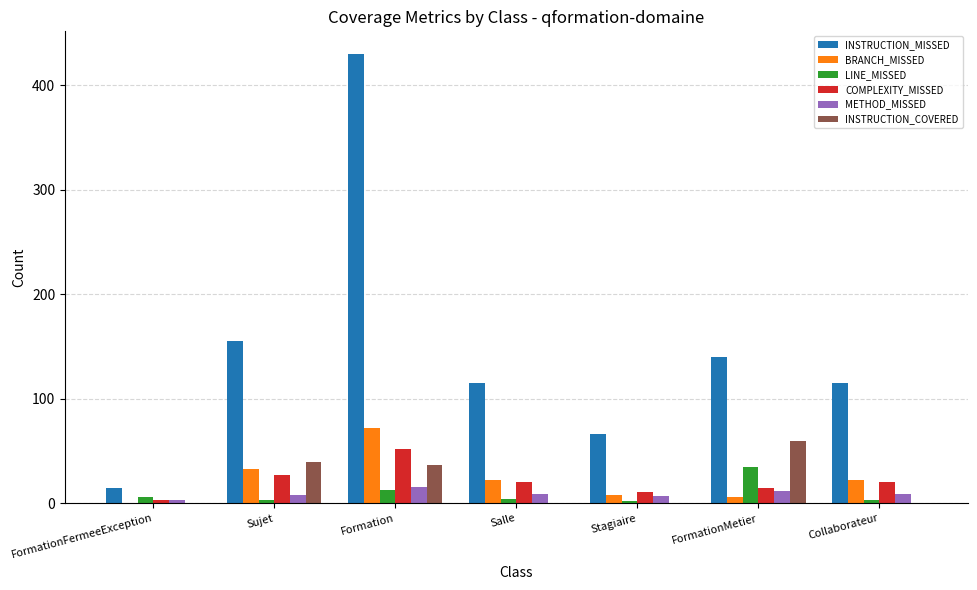

What is the total value across all series at Formation?

620